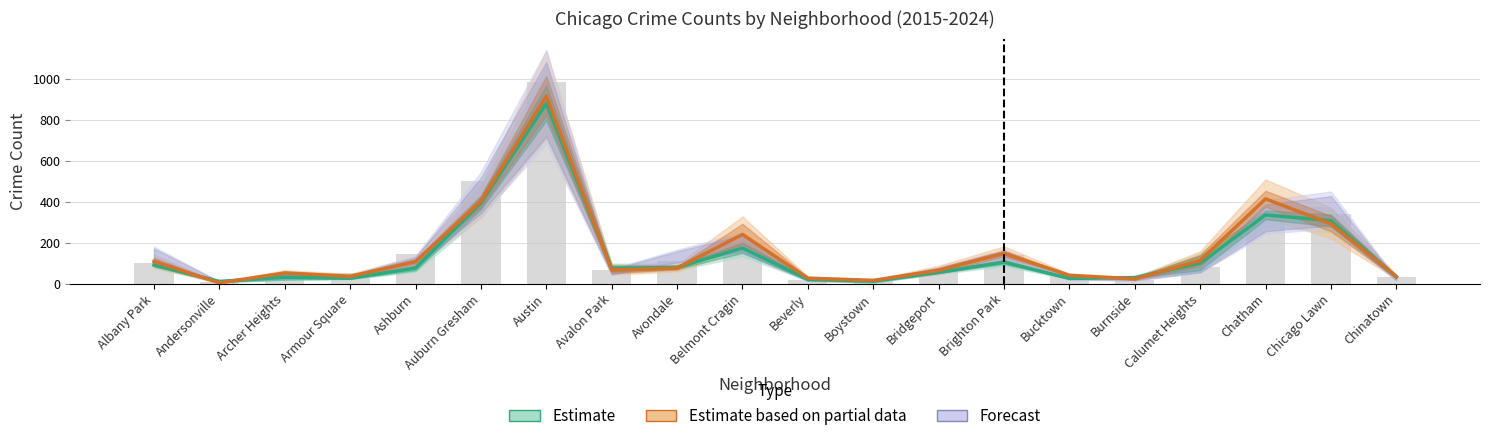

Read the 2021 value at Auburn Gresham.

395.0